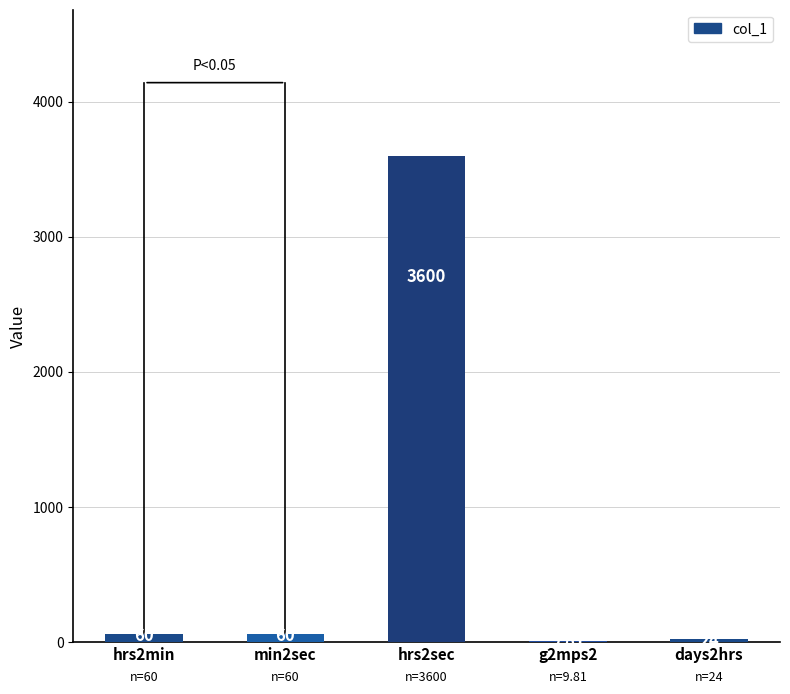

What is the change in value from hrs2min to hrs2sec?

+3540.0